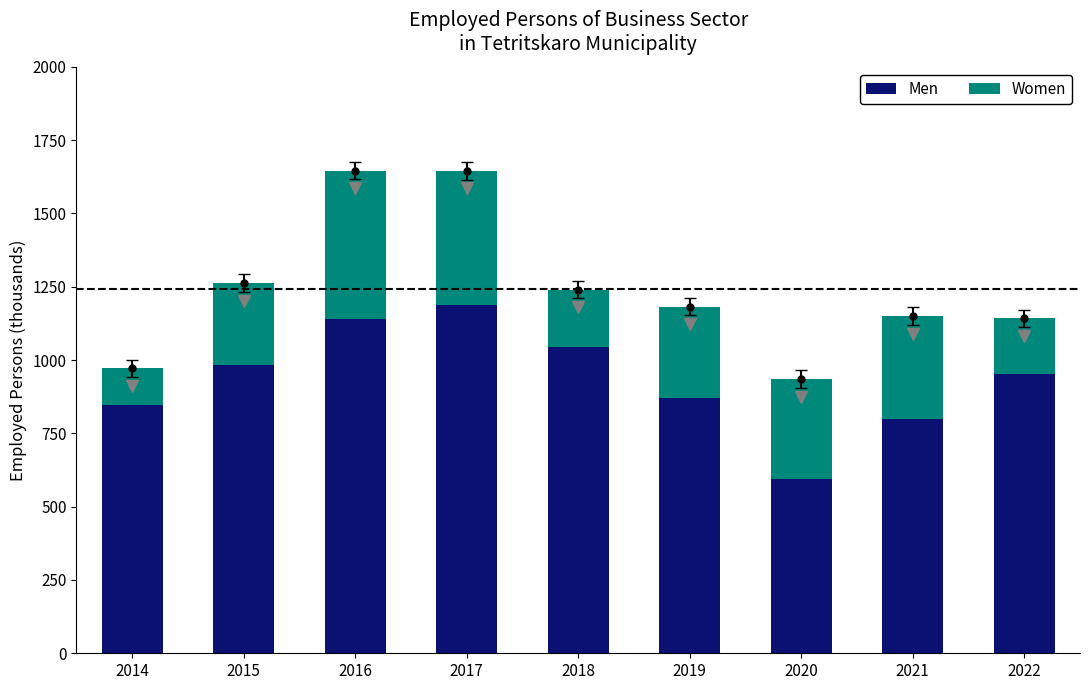

How many data points does each series have?

9